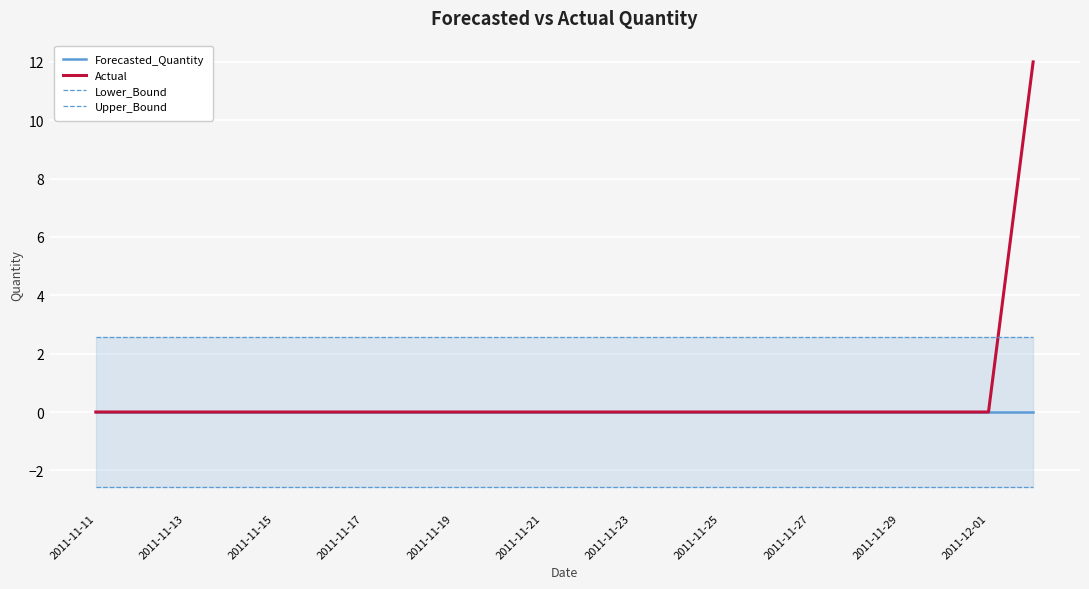

What is the approximate value of Lower_Bound at 2011-11-11?

-2.6